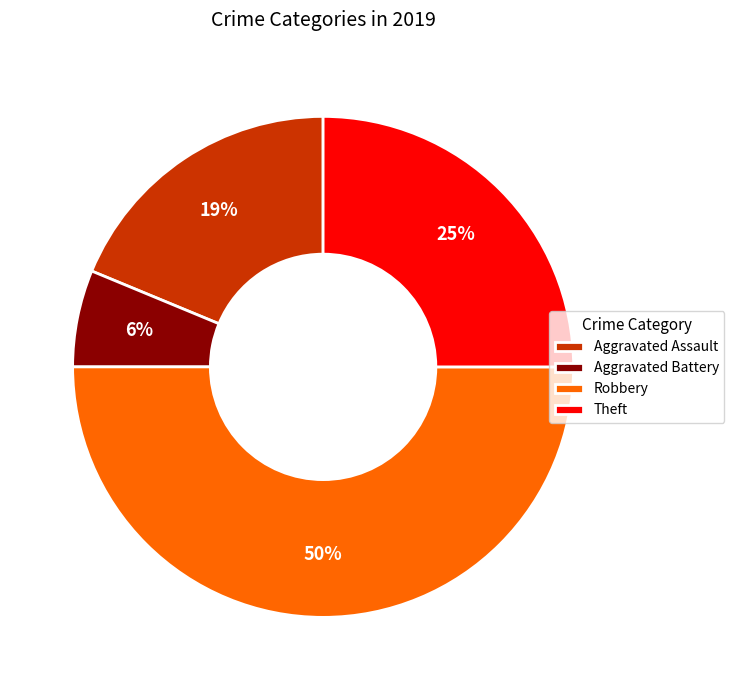

The Theft slice represents 38% of the pie. True or false?

False